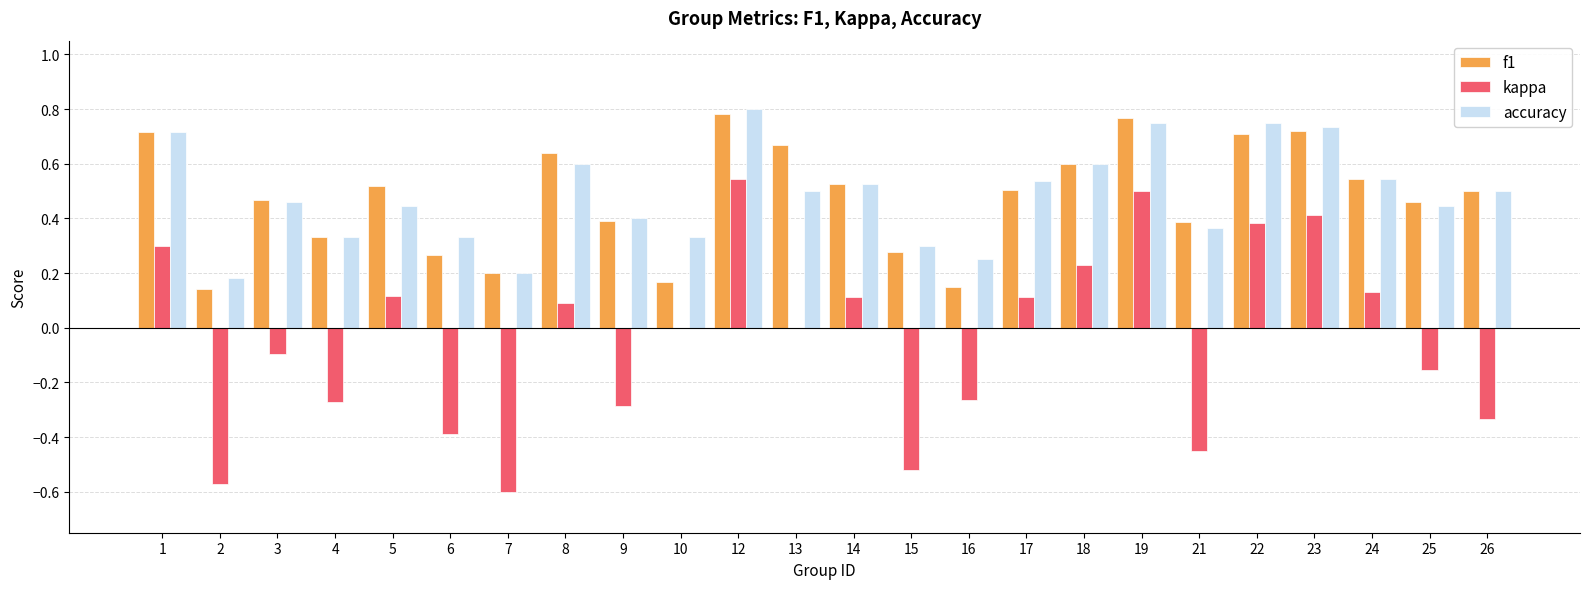

What is the sum of all kappa values?

-1.0